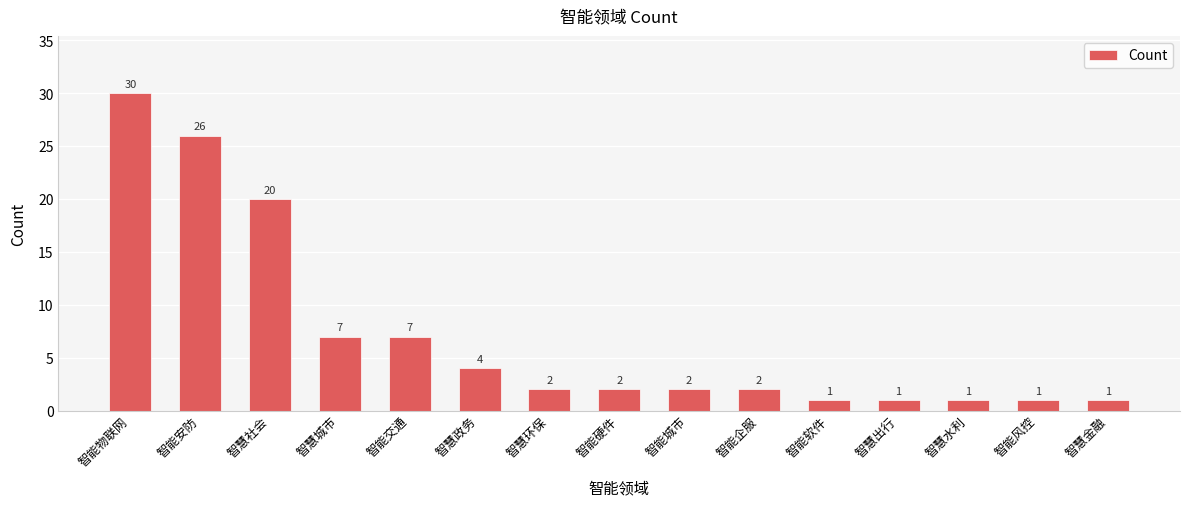

What is the average value?

7